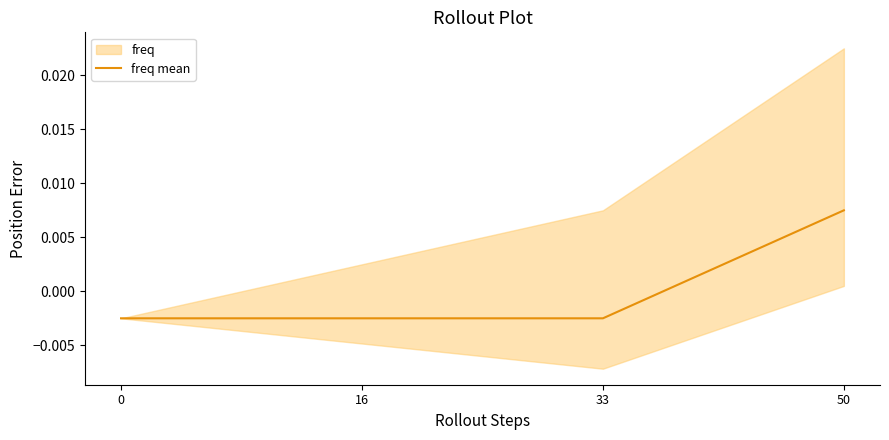

How many distinct data groups are displayed?

1